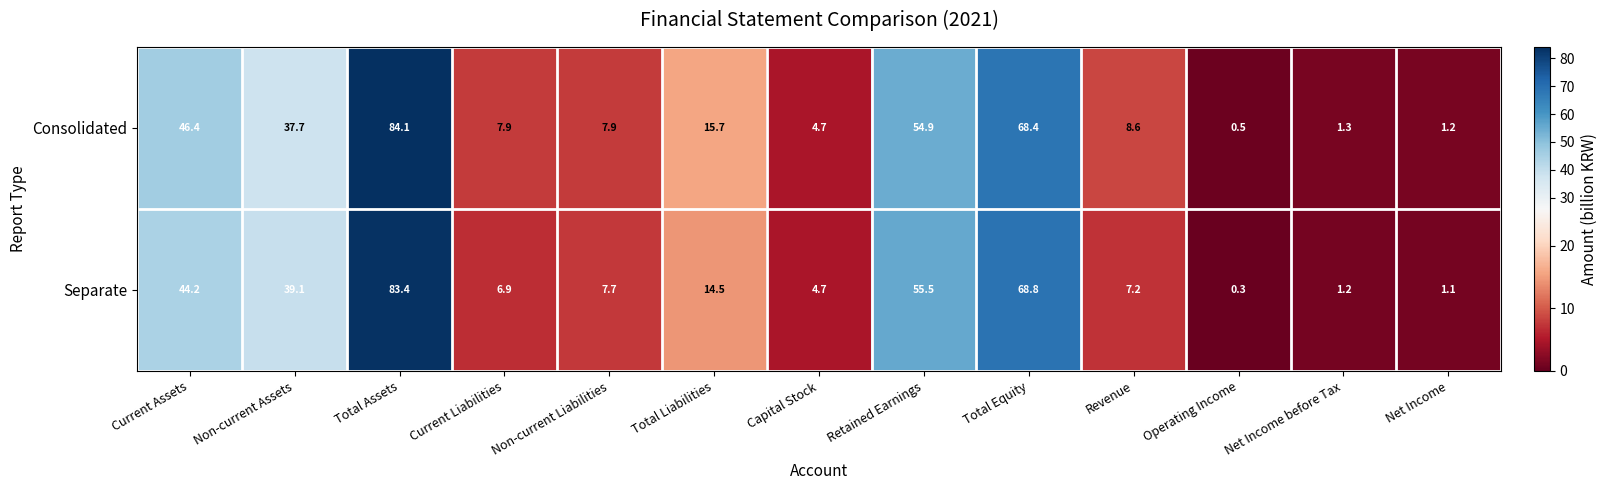

Count the number of data series in this chart.

2